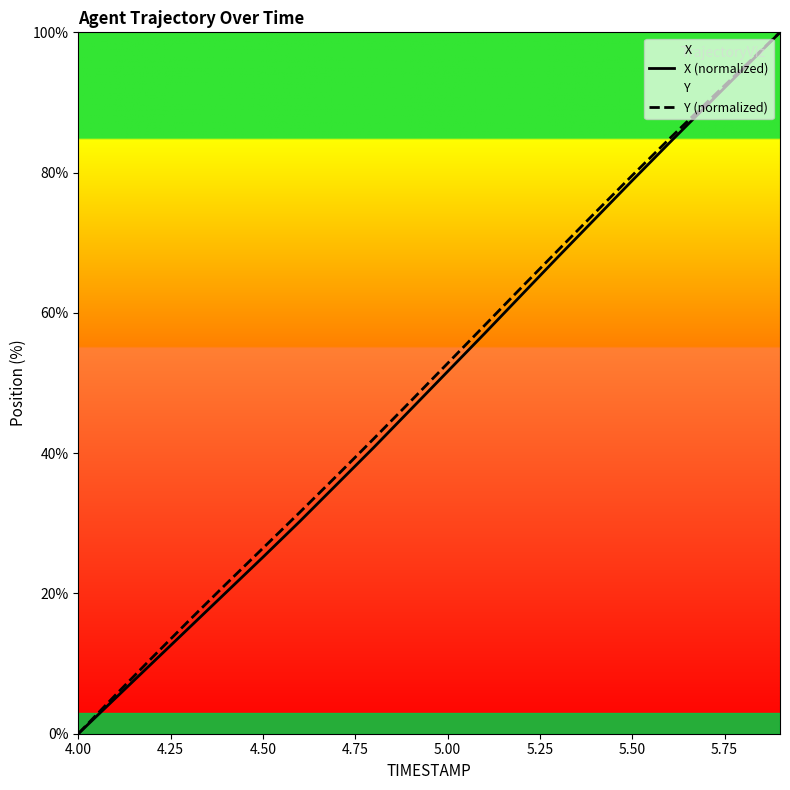

True or false: X (normalized) and Y (normalized) cross at least once.

False